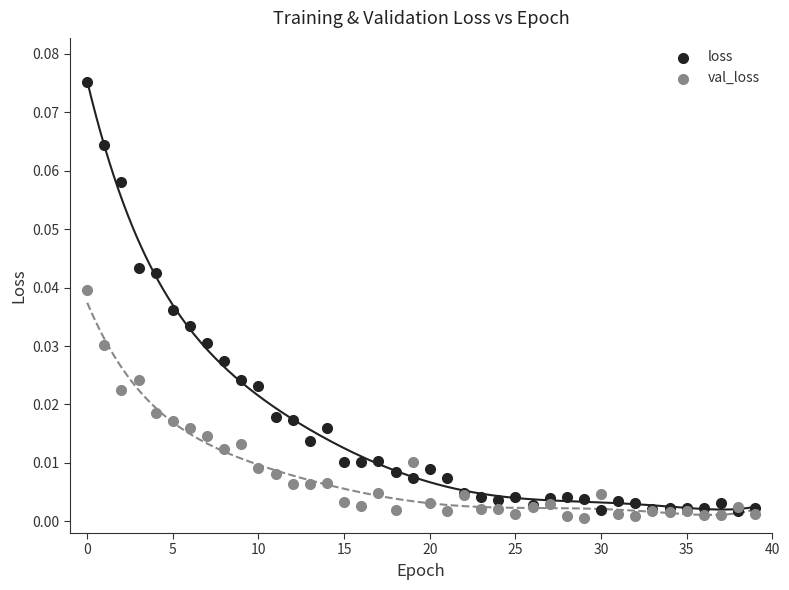

Which series has the largest Y range (max minus min)?

loss